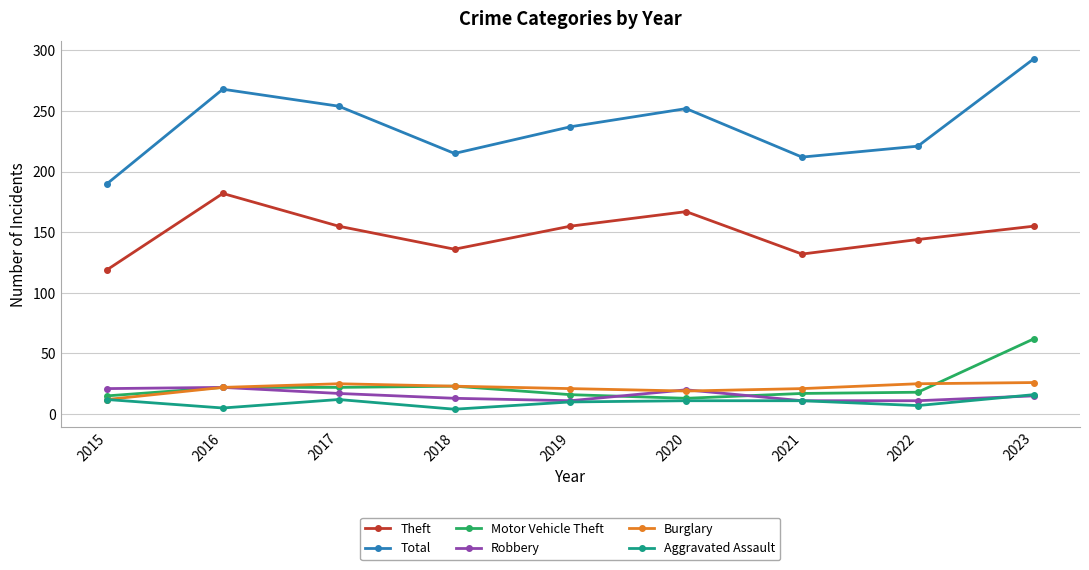

True or false: Aggravated Assault and Theft cross at least once.

False